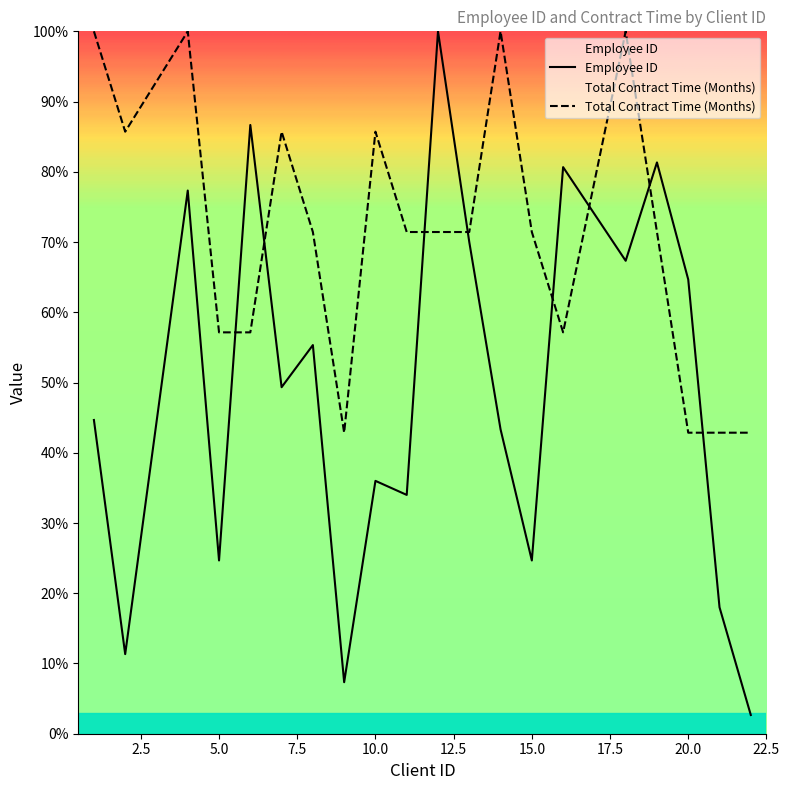

What is the maximum value shown in the chart?

100.0